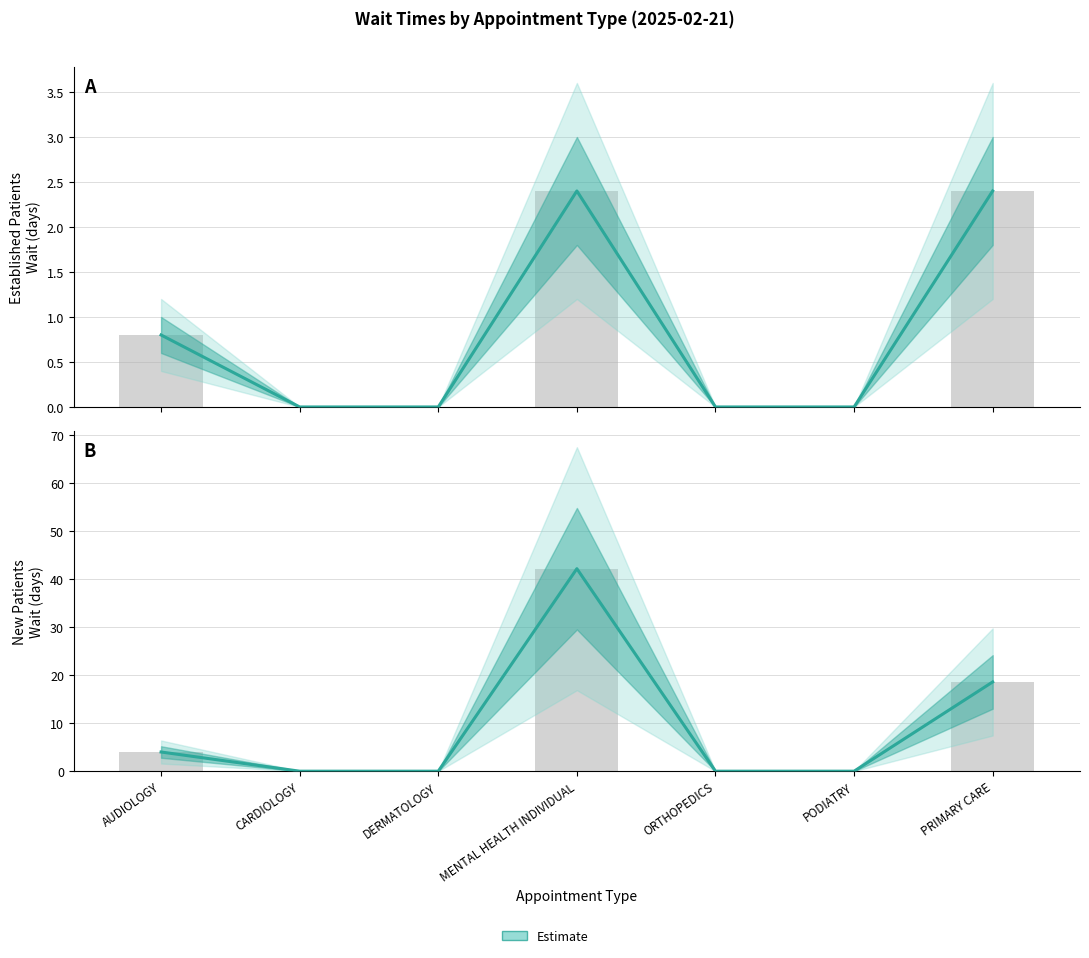

The chart shows a value of -25.3 at DERMATOLOGY. True or false?

False